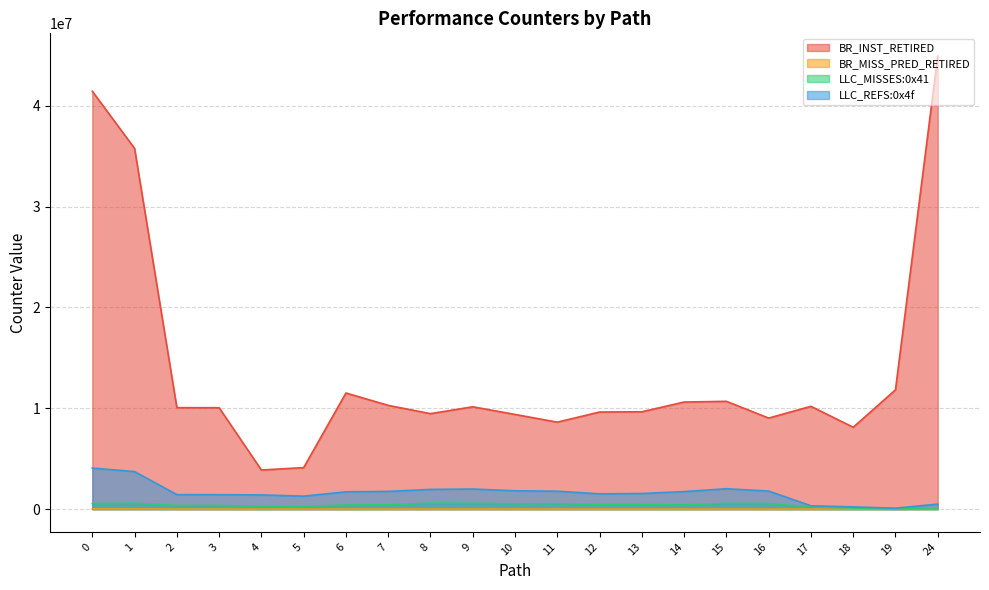

Reading left to right, extract all data points from this chart.

BR_INST_RETIRED: 41428379.5	35760287.0	10063626.4	10054818.4	3881211.2	4118081.7	11514167.1	10289773.1	9467103.6	10147760.5	9389881.0	8623516.9	9628597.4	9652334.4	10617937.0	10690137.3	9027768.9	10194523.0	8117977.2	11828057.8	44920886.2
BR_MISS_PRED_RETIRED: 23861.5	23020.4	9363.3	9413.2	10462.3	10612.2	10753.6	9486.9	9339.4	10065.5	10716.8	10345.1	9211.8	9345.1	9208.1	9935.5	8748.5	11782.3	10690.4	12435.3	33553.4
LLC_MISSES:0x41: 554928.4	590883.4	363757.8	368215.7	269779.4	248378.9	421321.5	431148.1	597166.6	584533.5	526469.4	547955.4	452574.0	453515.6	418762.4	579761.8	551796.5	234507.0	114806.5	12469.0	72831.3
LLC_REFS:0x4f: 4074333.7	3721529.7	1442789.7	1432462.2	1411778.0	1290187.3	1716451.5	1760343.7	1956886.2	1994965.4	1821357.7	1778320.8	1521145.4	1552590.6	1739560.8	2023821.9	1793497.9	333201.8	220315.9	99313.9	499168.6